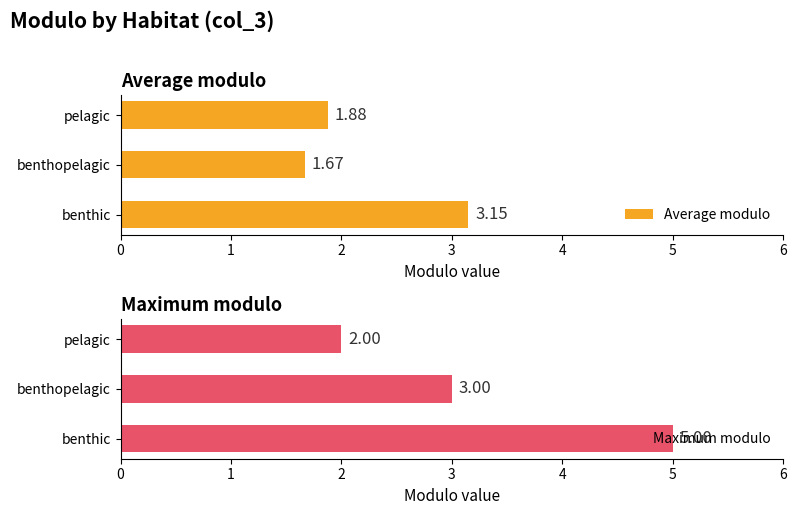

What is the highest value of the Maximum modulo series?

5